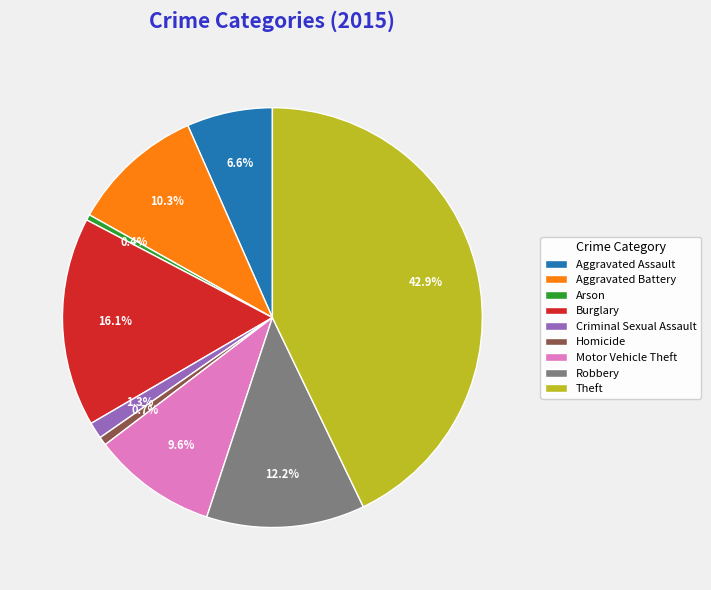

Does any single category account for the majority?

No